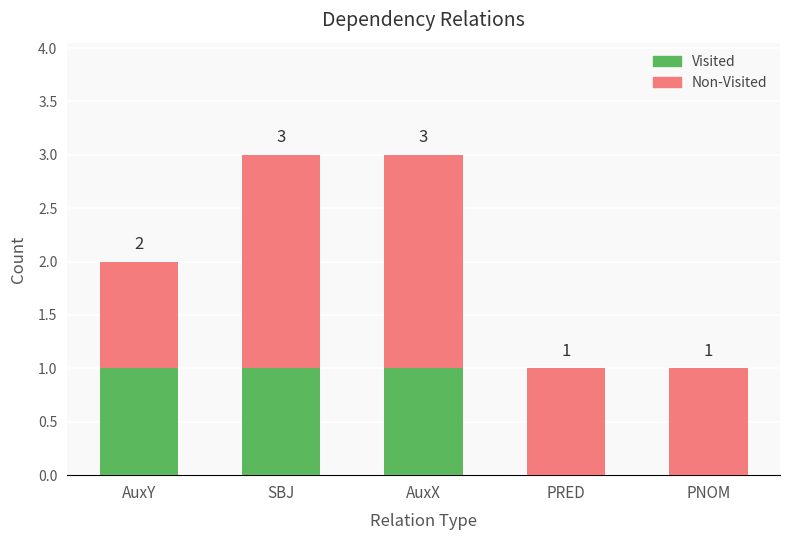

What is the total value across all series at SBJ?

3